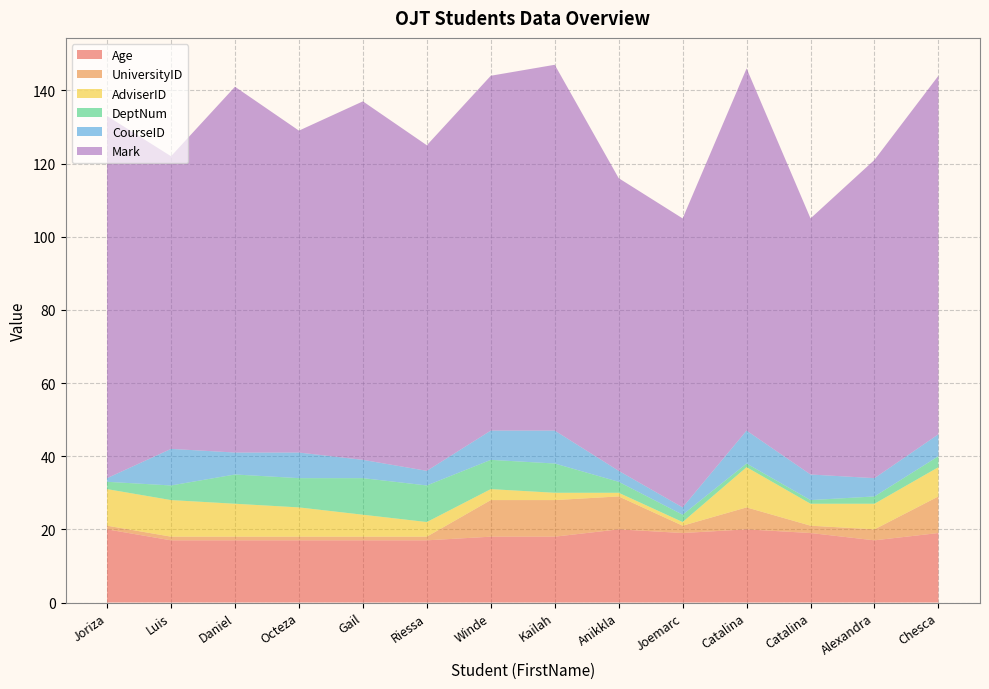

Reading left to right, transcribe all the data shown in this chart.

Age: Joriza=20	Luis=17	Daniel=17	Octeza=17	Gail=17	Riessa=17	Winde=18	Kailah=18	Anikkla=20	Joemarc=19	Catalina=20	Catalina=19	Alexandra=17	Chesca=19
UniversityID: Joriza=1	Luis=1	Daniel=1	Octeza=1	Gail=1	Riessa=1	Winde=10	Kailah=10	Anikkla=9	Joemarc=2	Catalina=6	Catalina=2	Alexandra=3	Chesca=10
AdviserID: Joriza=10	Luis=10	Daniel=9	Octeza=8	Gail=6	Riessa=4	Winde=3	Kailah=2	Anikkla=1	Joemarc=1	Catalina=11	Catalina=6	Alexandra=7	Chesca=8
DeptNum: Joriza=2	Luis=4	Daniel=8	Octeza=8	Gail=10	Riessa=10	Winde=8	Kailah=8	Anikkla=3	Joemarc=2	Catalina=1	Catalina=1	Alexandra=2	Chesca=3
CourseID: Joriza=1	Luis=10	Daniel=6	Octeza=7	Gail=5	Riessa=4	Winde=8	Kailah=9	Anikkla=3	Joemarc=2	Catalina=9	Catalina=7	Alexandra=5	Chesca=6
Mark: Joriza=99	Luis=80	Daniel=100	Octeza=88	Gail=98	Riessa=89	Winde=97	Kailah=100	Anikkla=80	Joemarc=79	Catalina=99	Catalina=70	Alexandra=87	Chesca=98